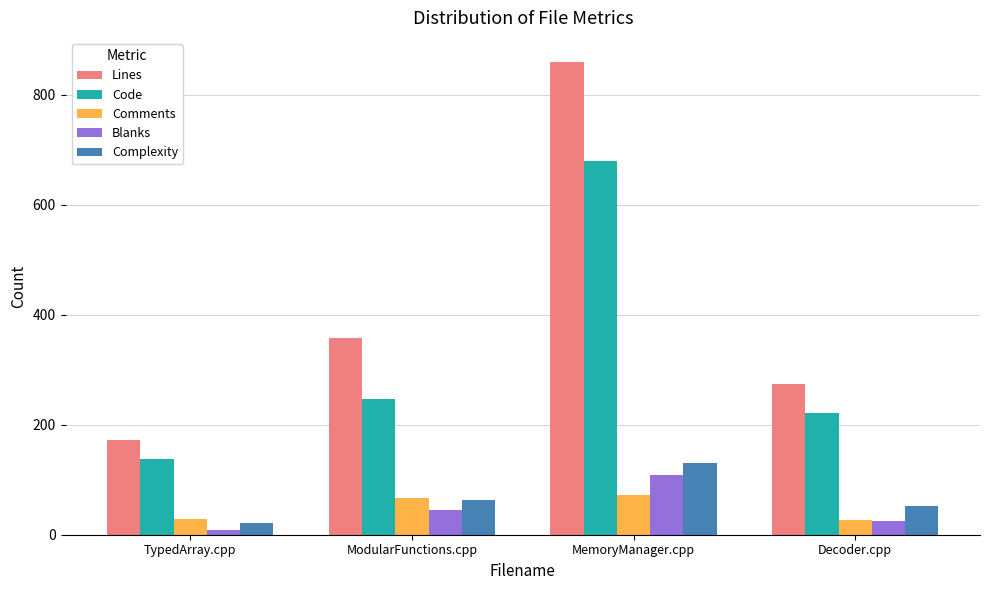

True or false: Lines has a value of 164 at ModularFunctions.cpp.

False